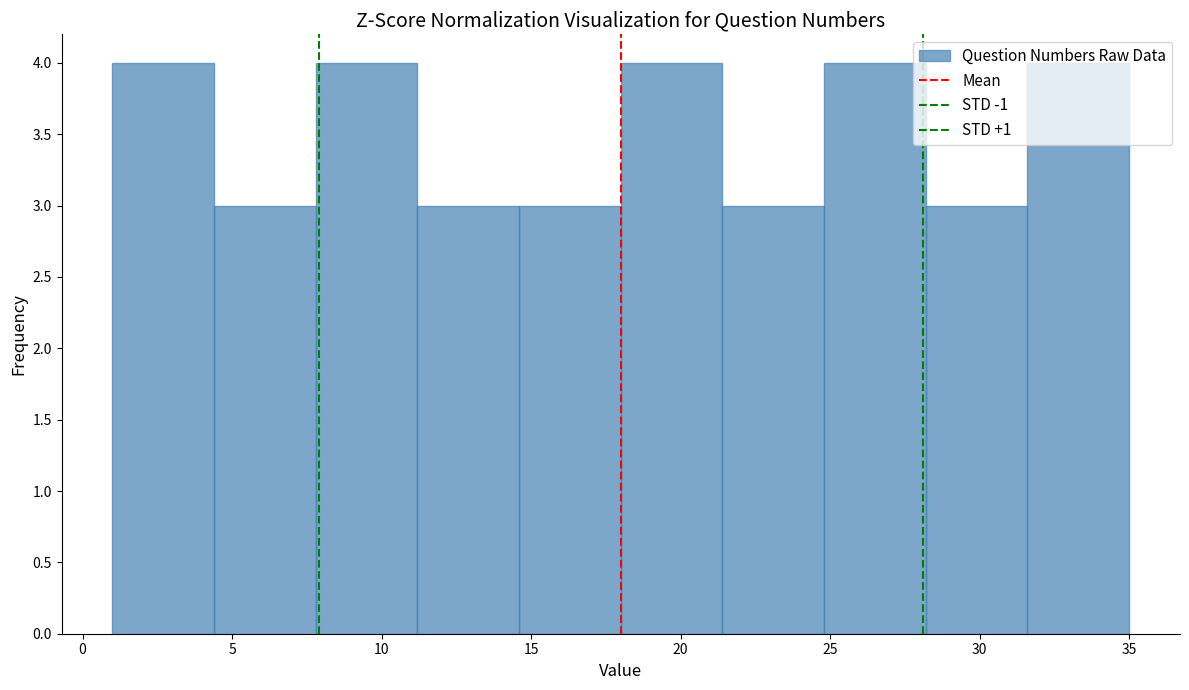

Reading left to right, transcribe this chart: for each bar, give the range it covers on the x-axis and its height. Neither the bar edges nor the heights are printed on the chart, so give them approximately, as read against the axes.

1.0 to 4.4: 4
4.4 to 7.8: 3
7.8 to 11.2: 4
11.2 to 14.6: 3
14.6 to 18.0: 3
18.0 to 21.4: 4
21.4 to 24.8: 3
24.8 to 28.2: 4
28.2 to 31.6: 3
31.6 to 35.0: 4